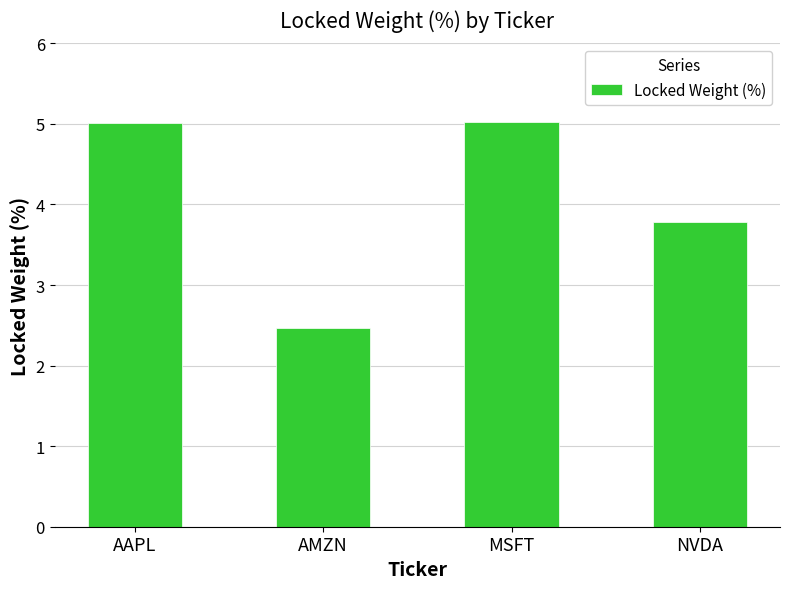

Reading left to right, list all the values displayed in this chart.

AAPL=5.0	AMZN=2.5	MSFT=5.0	NVDA=3.8